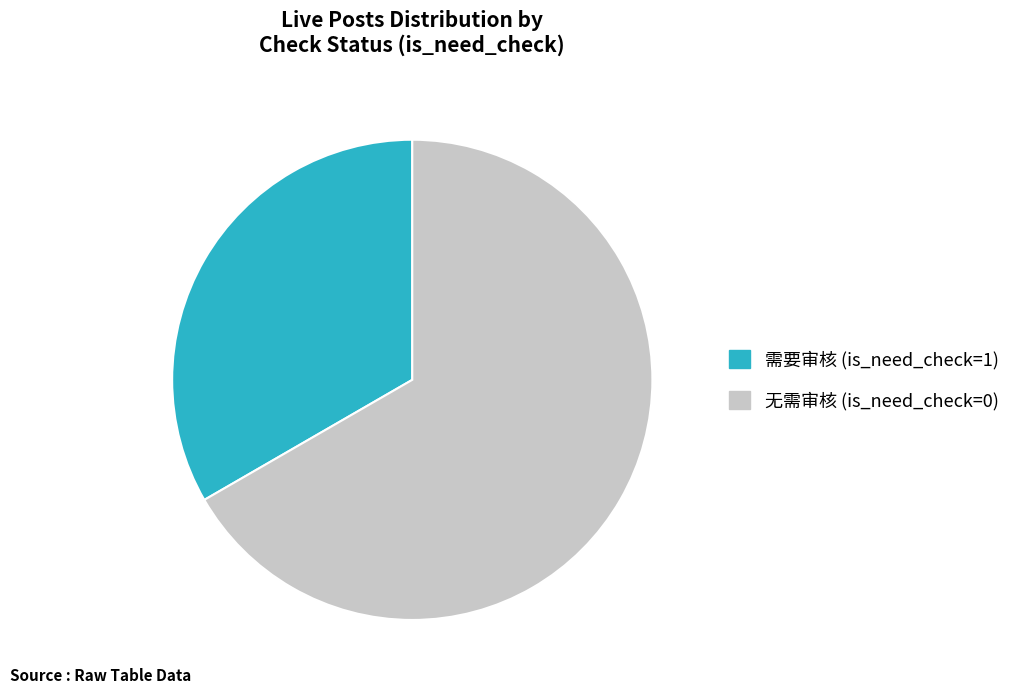

Approximately how many times larger is the value at 需要审核 (is_need_check=1) compared to 无需审核 (is_need_check=0)?

0.5